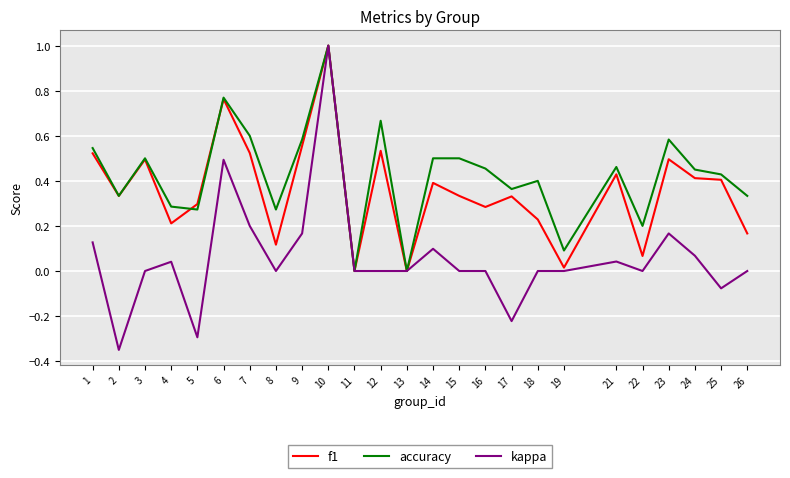

What are all the series names shown in the legend?

f1, accuracy, kappa